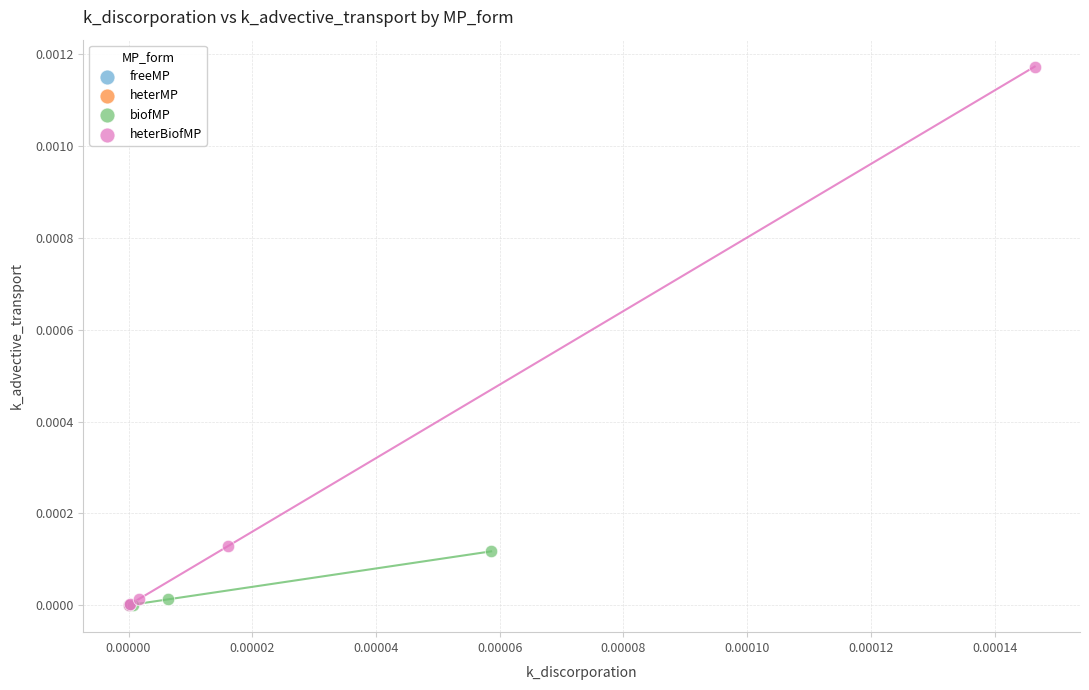

Which series has the widest spread of Y values?

heterBiofMP